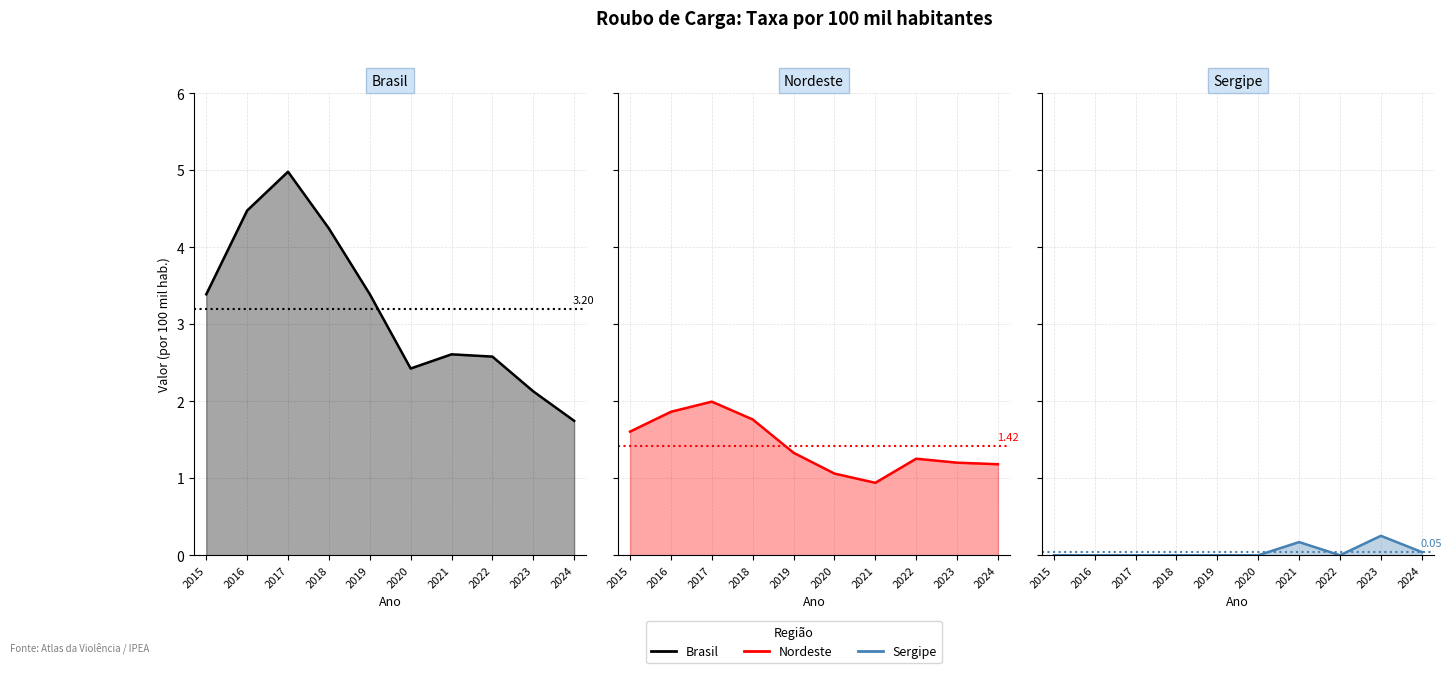

Is the value of Nordeste at 2015 greater than the value of Brasil at 2018?

No